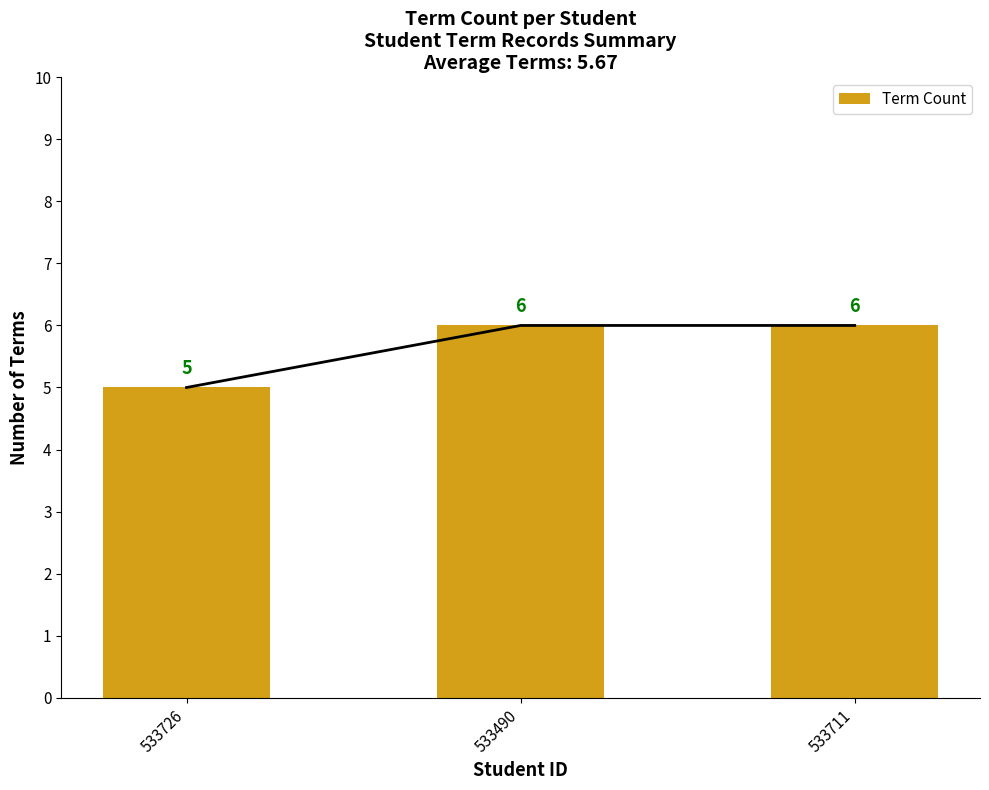

Are the bars horizontal?

No